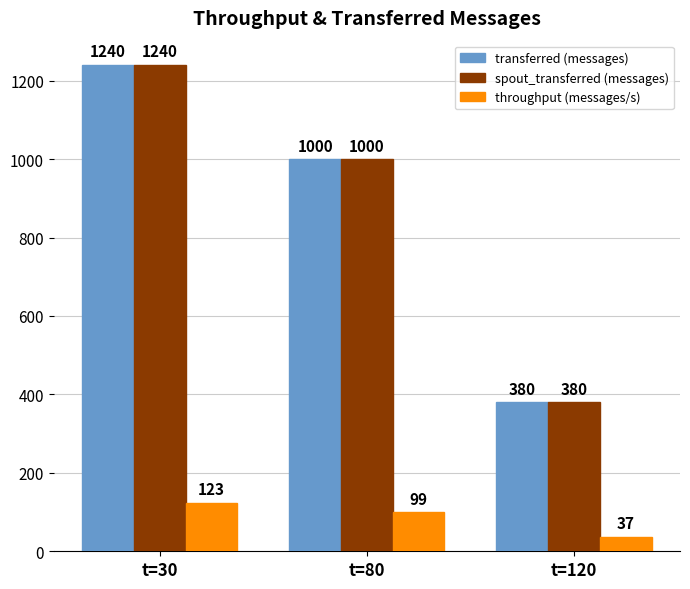

Are the bars horizontal?

No